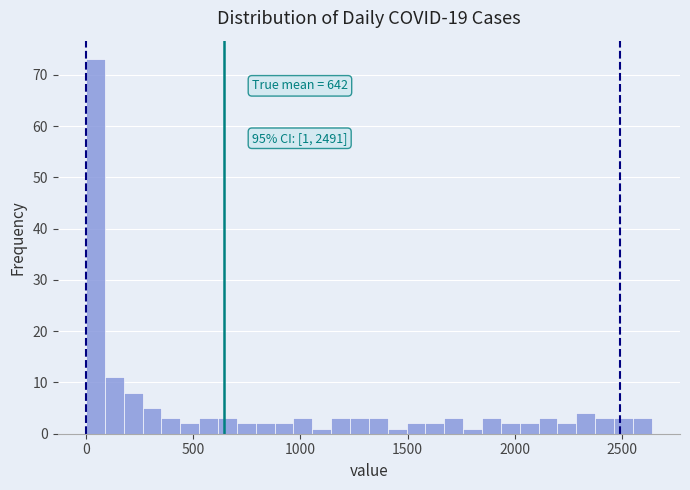

Around what value on the x-axis is the tallest bar? Give the approximate position of its centre, as read against the axis.

50